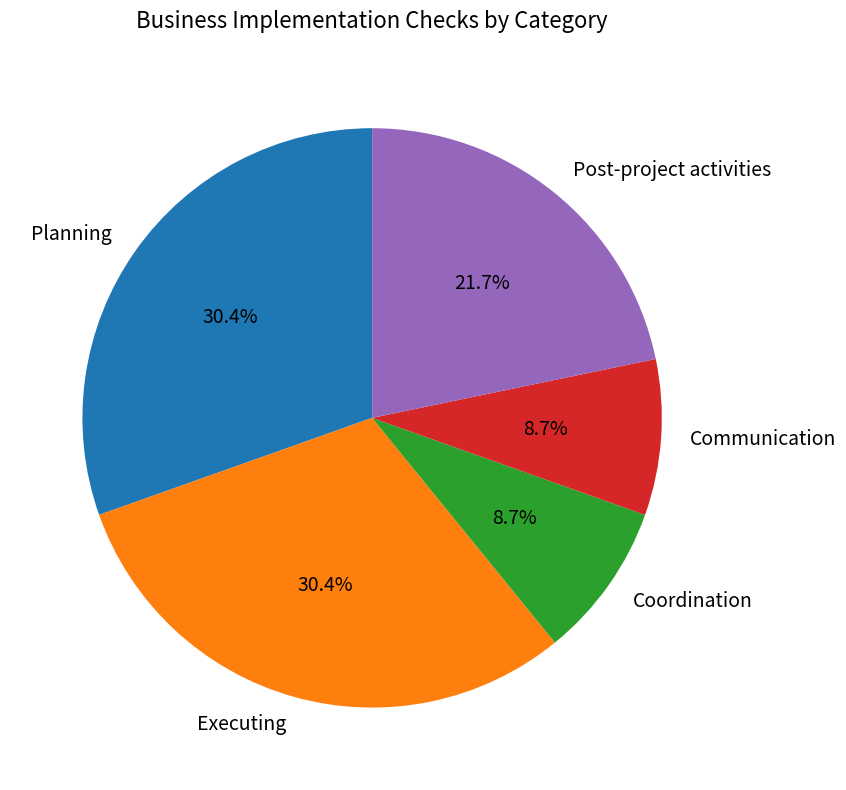

Combined, do Executing and Communication account for over 50%?

No